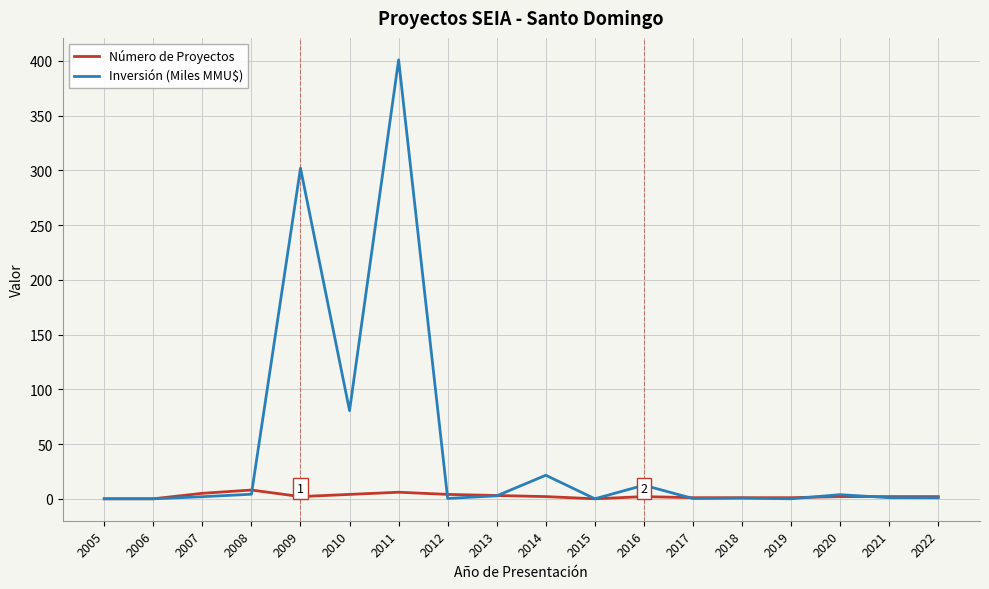

What is the greatest value displayed?

400.9